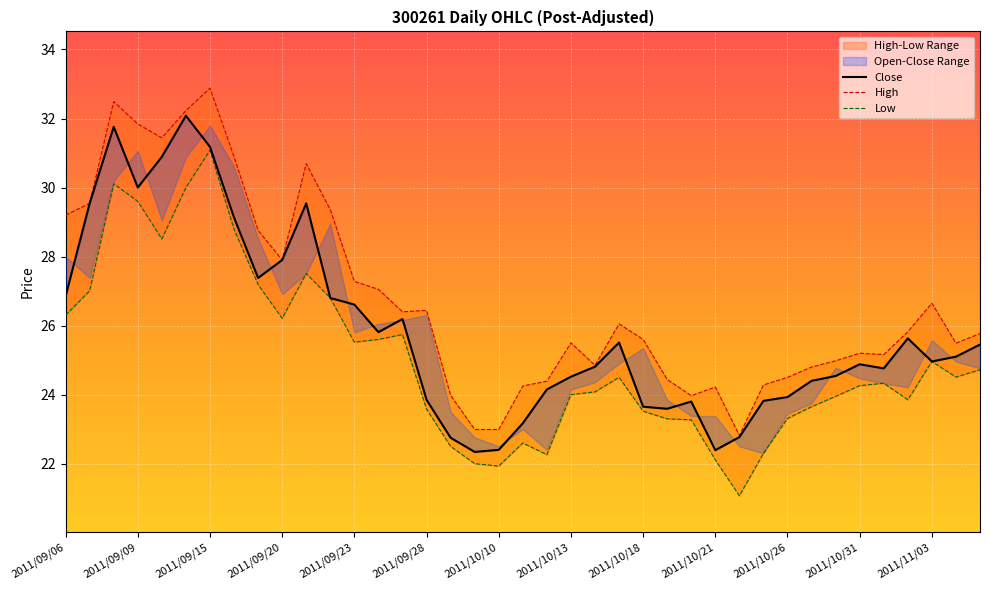

True or false: Close and High cross at least once.

False